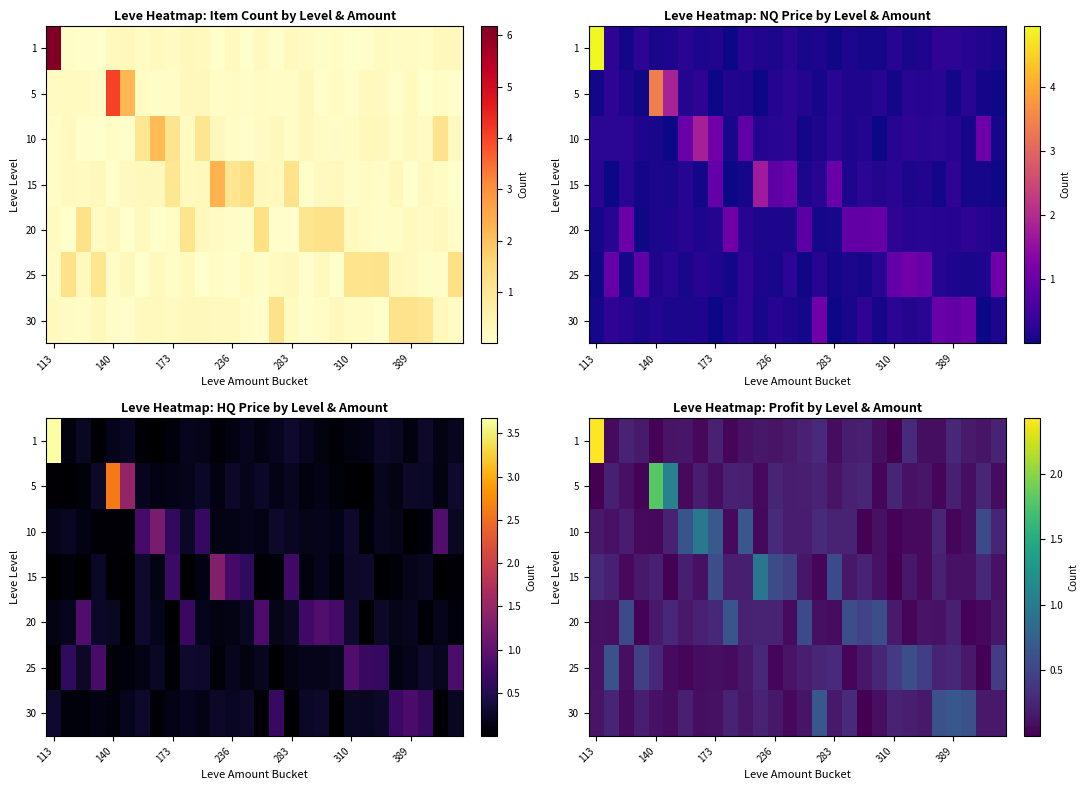

Reading left to right, transcribe all the data shown in this chart.

row_0: 2.4	0.1	0.2	0.2	0.0	0.1	0.1	0.0	0.2	0.0	0.1	0.2	0.1	0.2	0.2	0.3	0.1	0.2	0.2	0.1	0.0	0.3	0.1	0.1	0.3	0.2	0.1	0.2
row_1: 0.0	0.2	0.1	0.0	1.8	1.1	0.1	0.2	0.1	0.2	0.2	0.1	0.2	0.2	0.2	0.2	0.1	0.2	0.3	0.0	0.3	0.1	0.1	0.0	0.2	0.1	0.3	0.1
row_2: 0.2	0.1	0.2	0.1	0.1	0.2	0.6	1.0	0.7	0.1	0.7	0.1	0.3	0.2	0.2	0.3	0.2	0.2	0.0	0.1	0.0	0.1	0.1	0.3	0.0	0.1	0.5	0.3
row_3: 0.3	0.2	0.1	0.2	0.2	0.0	0.2	0.1	0.6	0.2	0.2	1.0	0.6	0.5	0.1	0.0	0.5	0.2	0.2	0.1	0.0	0.2	0.1	0.2	0.1	0.1	0.3	0.1
row_4: 0.1	0.1	0.5	0.0	0.2	0.3	0.2	0.2	0.3	0.7	0.2	0.2	0.2	0.1	0.5	0.1	0.1	0.6	0.5	0.6	0.2	0.0	0.1	0.1	0.2	0.0	0.1	0.2
row_5: 0.1	0.6	0.1	0.5	0.3	0.1	0.0	0.1	0.1	0.1	0.2	0.3	0.0	0.1	0.2	0.3	0.3	0.0	0.2	0.3	0.4	0.6	0.5	0.2	0.3	0.2	0.0	0.4
row_6: 0.1	0.3	0.1	0.2	0.1	0.1	0.2	0.1	0.1	0.2	0.1	0.2	0.2	0.0	0.1	0.7	0.2	0.3	0.0	0.1	0.2	0.2	0.2	0.6	0.7	0.6	0.2	0.2